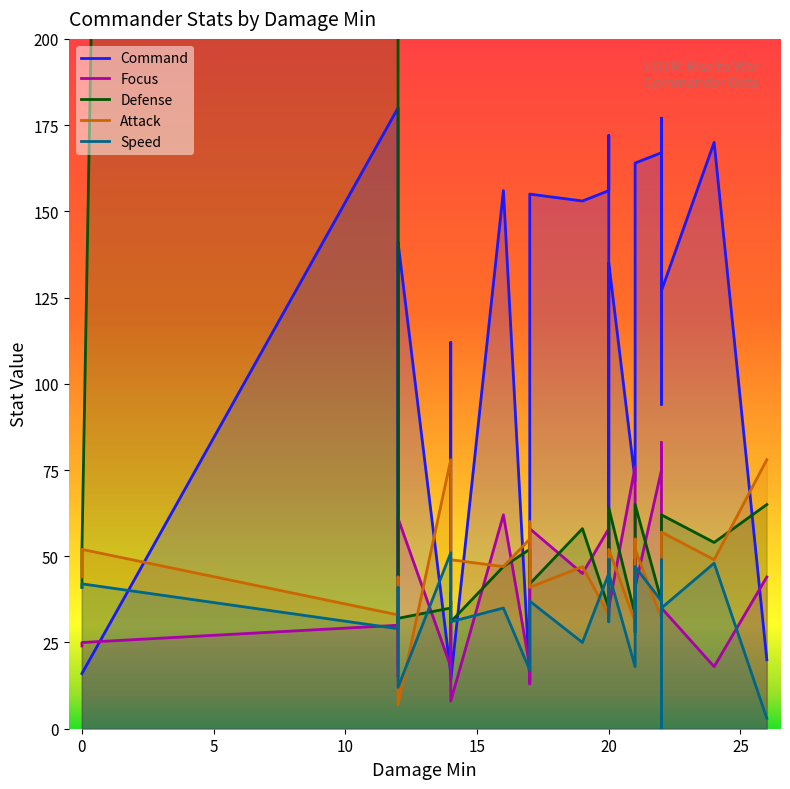

Which series has the largest total across all categories?

Defense